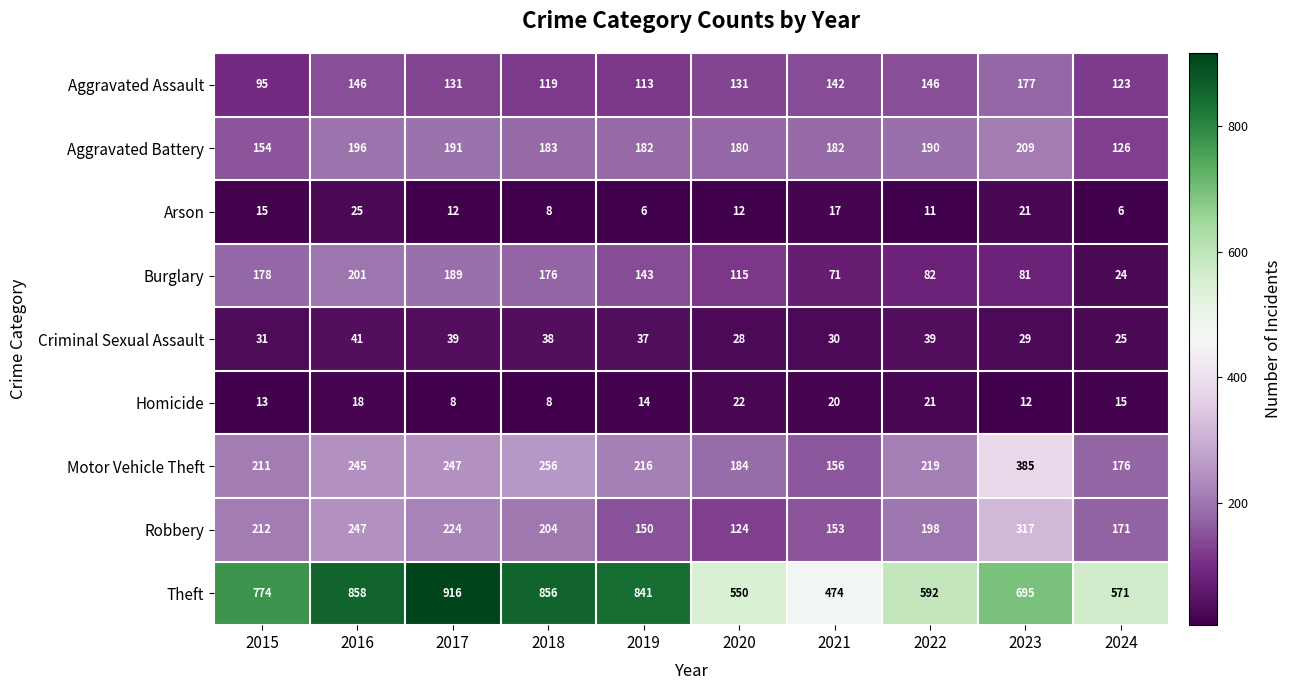

At which category does the chart reach its peak across all series?

2017